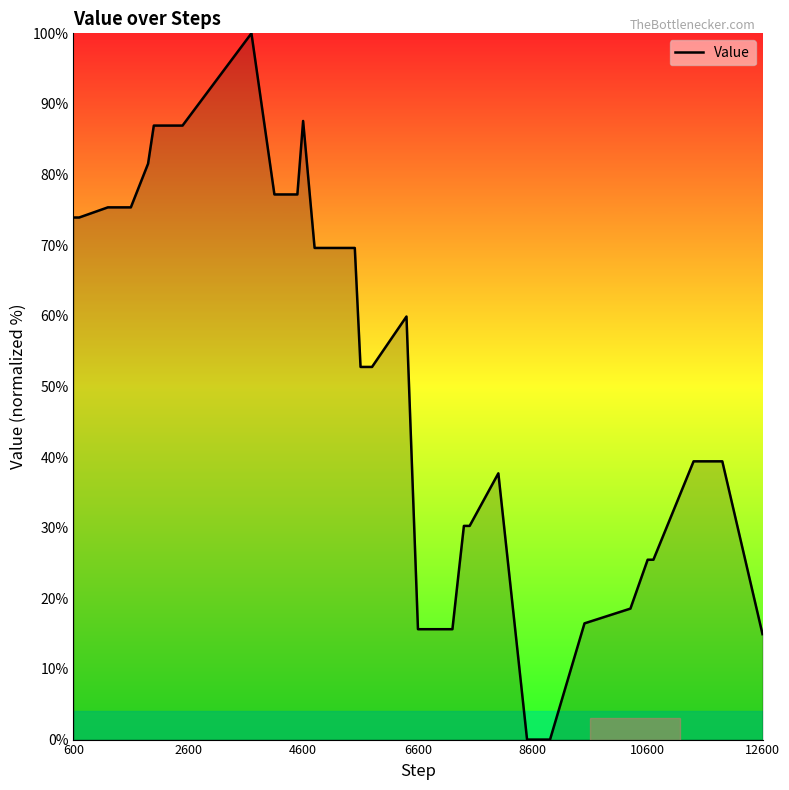

What is the greatest value displayed?

100.0